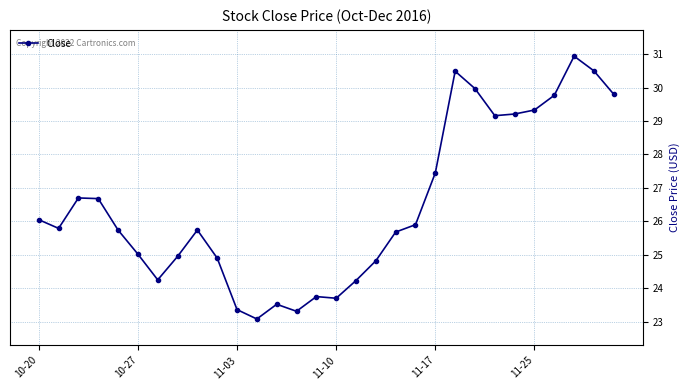

What is the maximum value shown in the chart?

30.9